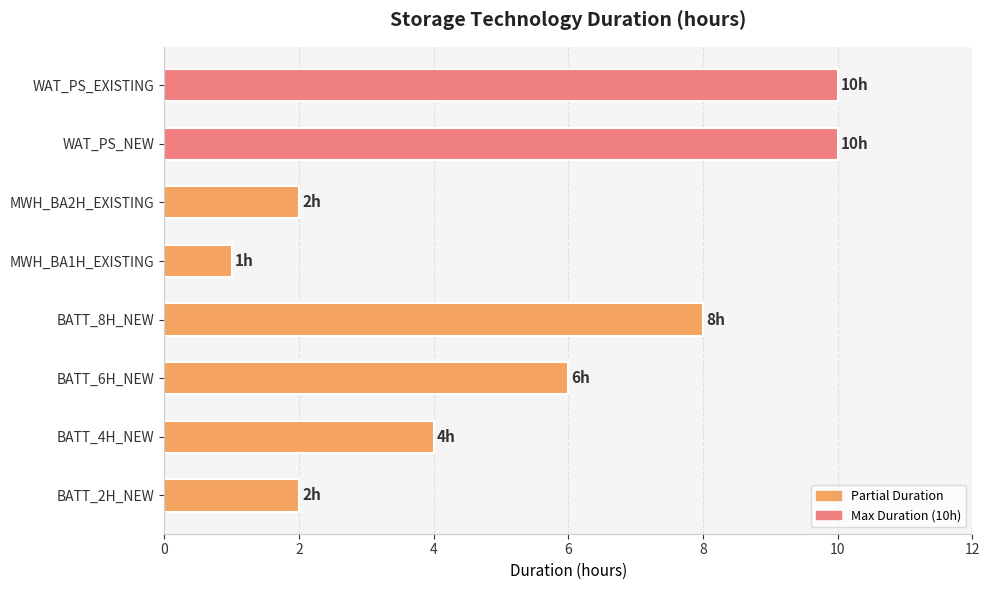

What is the approximate value at WAT_PS_EXISTING?

10